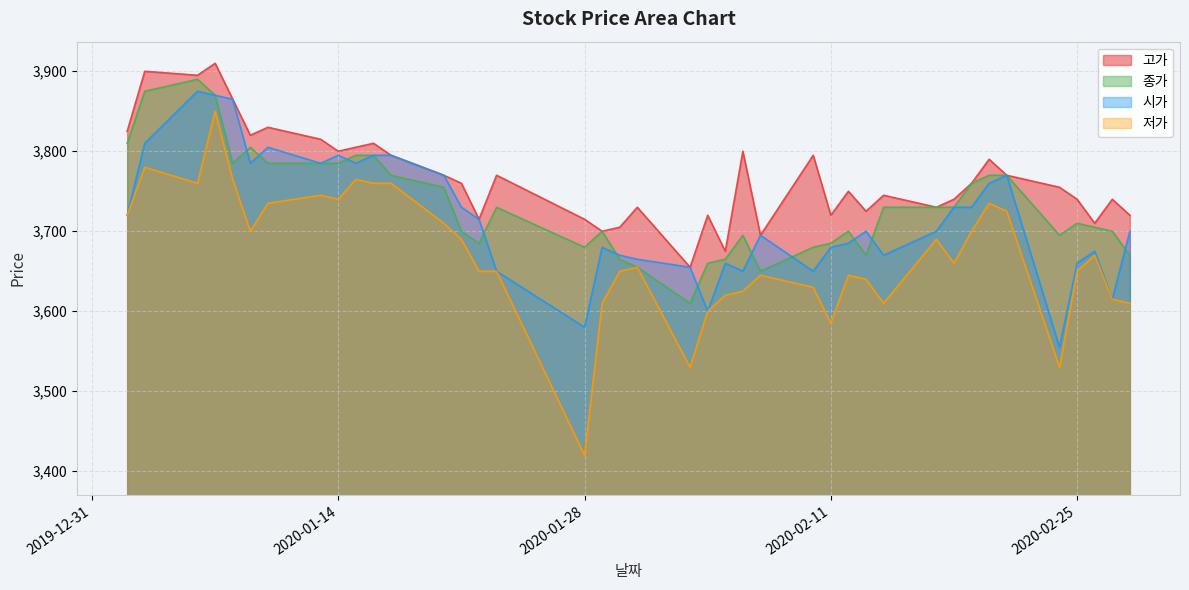

Does the chart have visible grid lines?

Yes